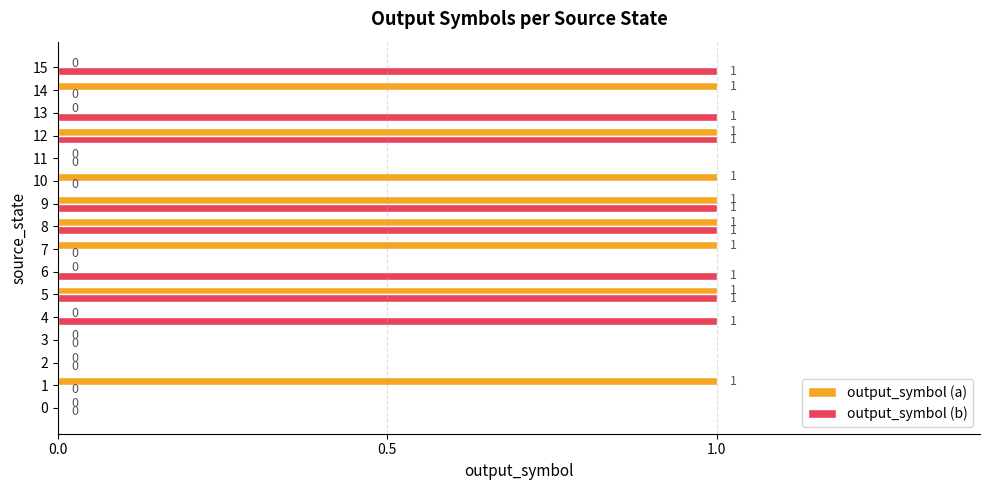

What is the sum of all output_symbol (a) values?

8